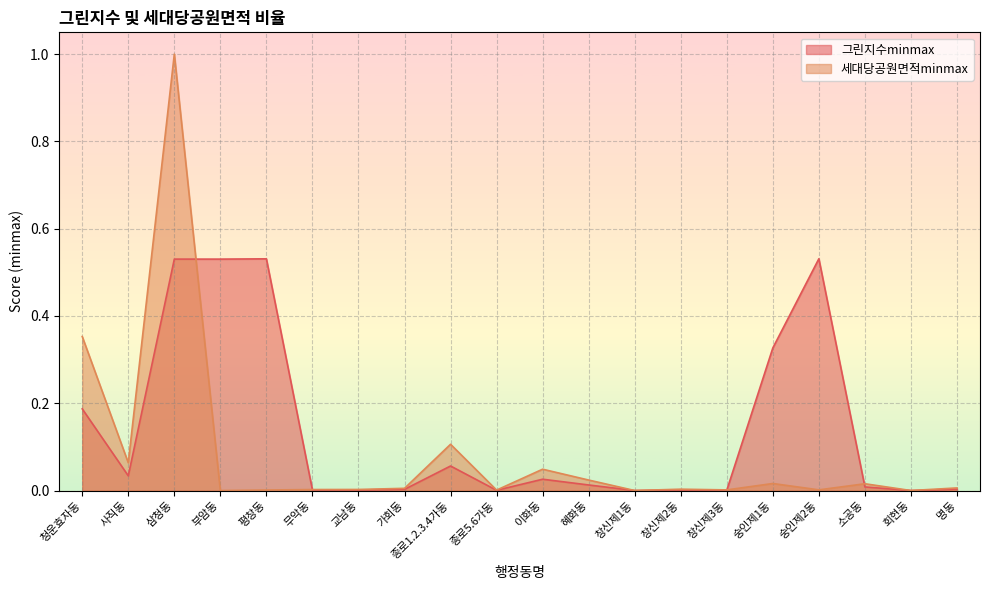

List the series in order of their overall mean, highest first.

그린지수minmax, 세대당공원면적minmax